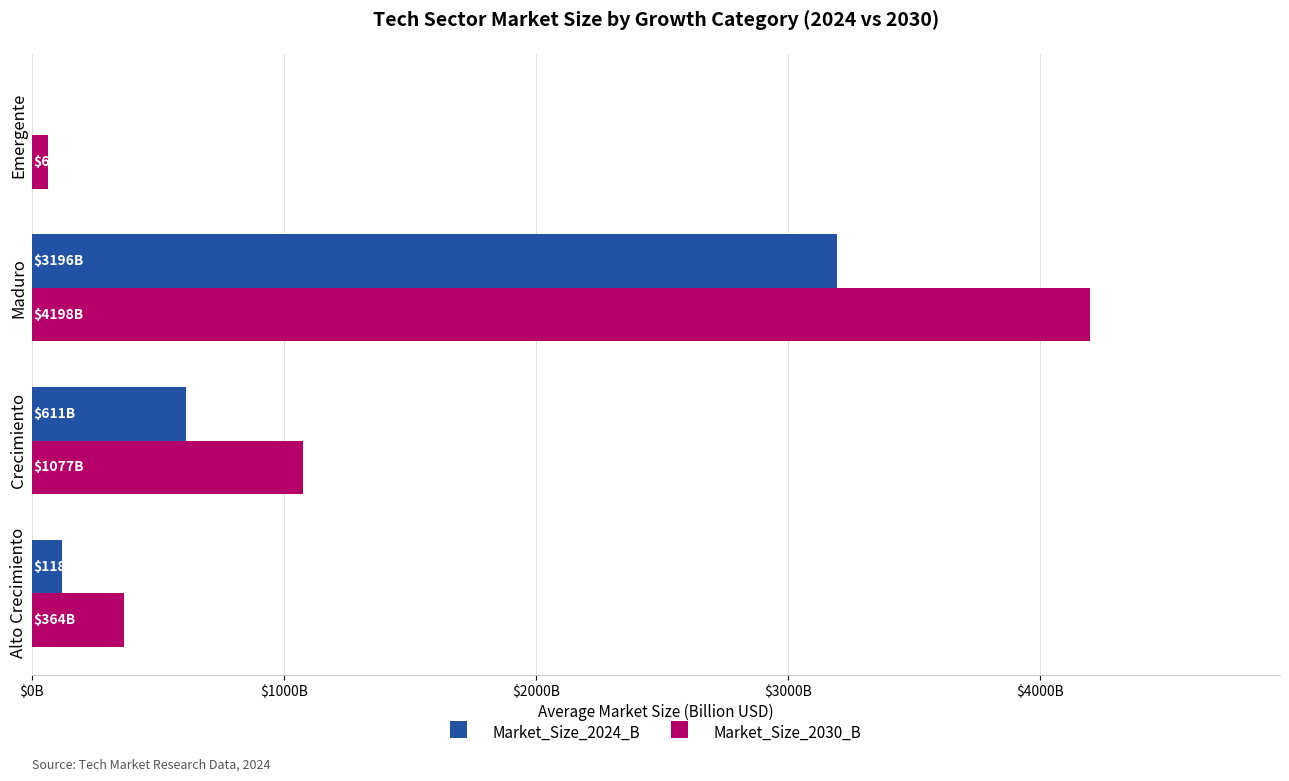

What is the difference between the second highest and second lowest values in the Market_Size_2024_B series?

493.1